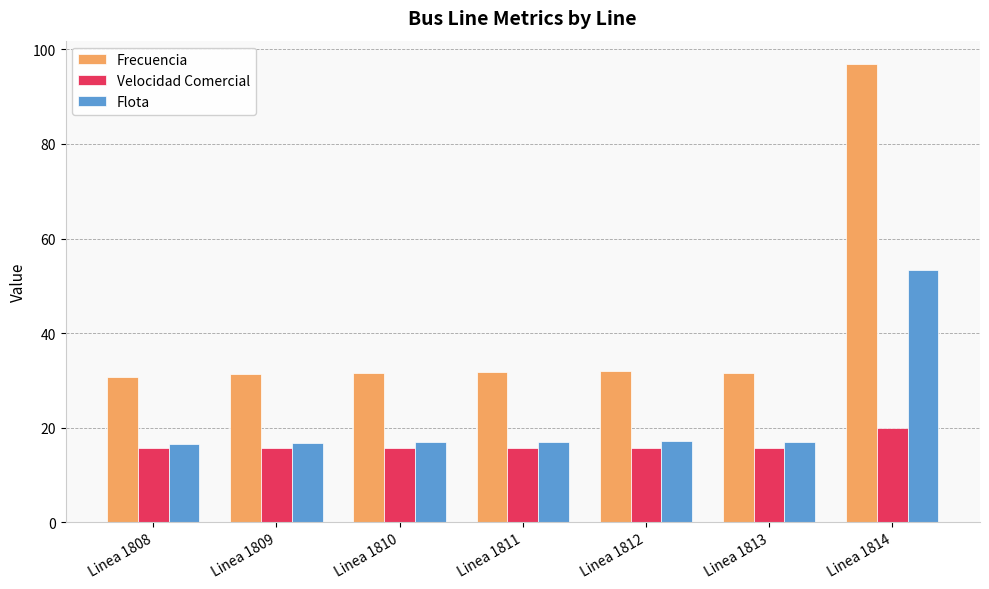

Does the chart contain stacked bars?

No